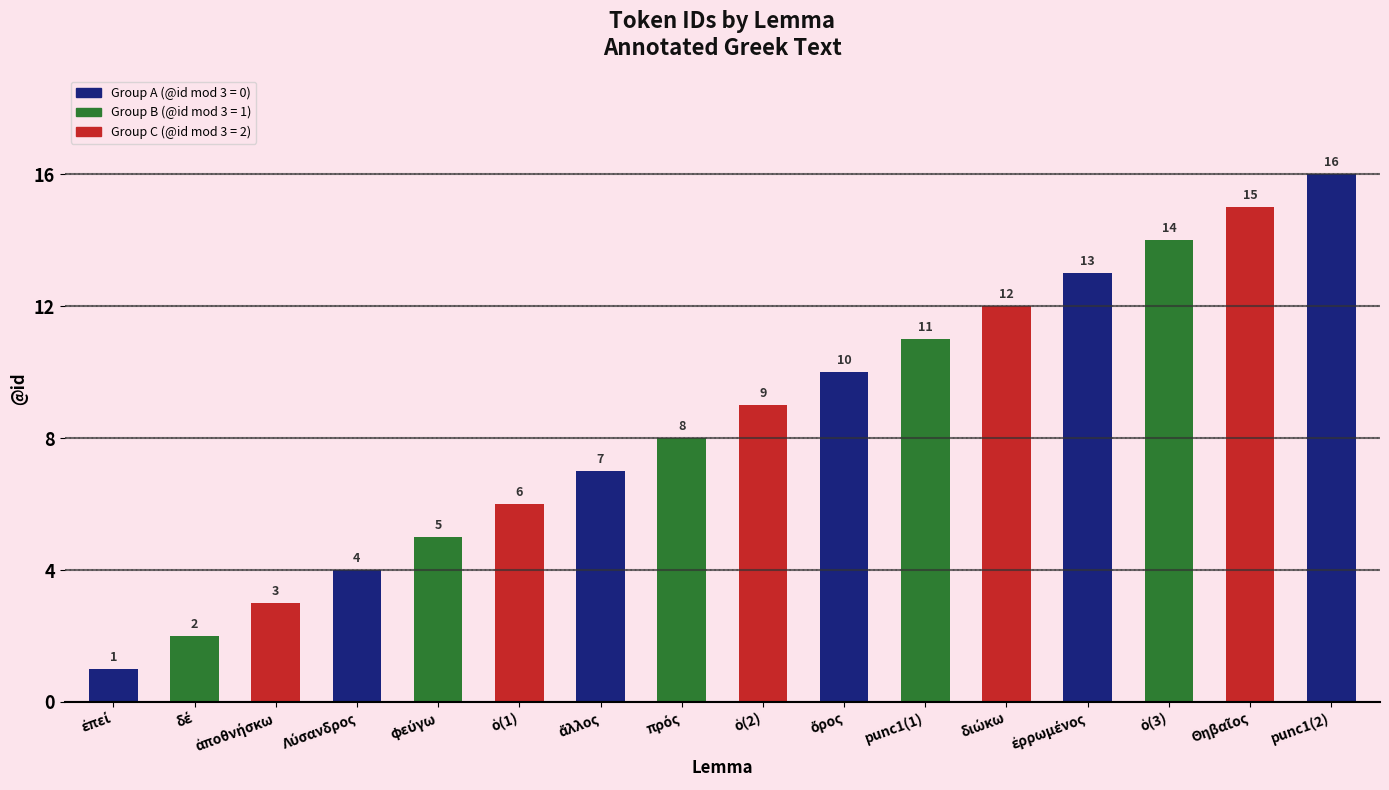

What is the maximum value shown in the chart?

16